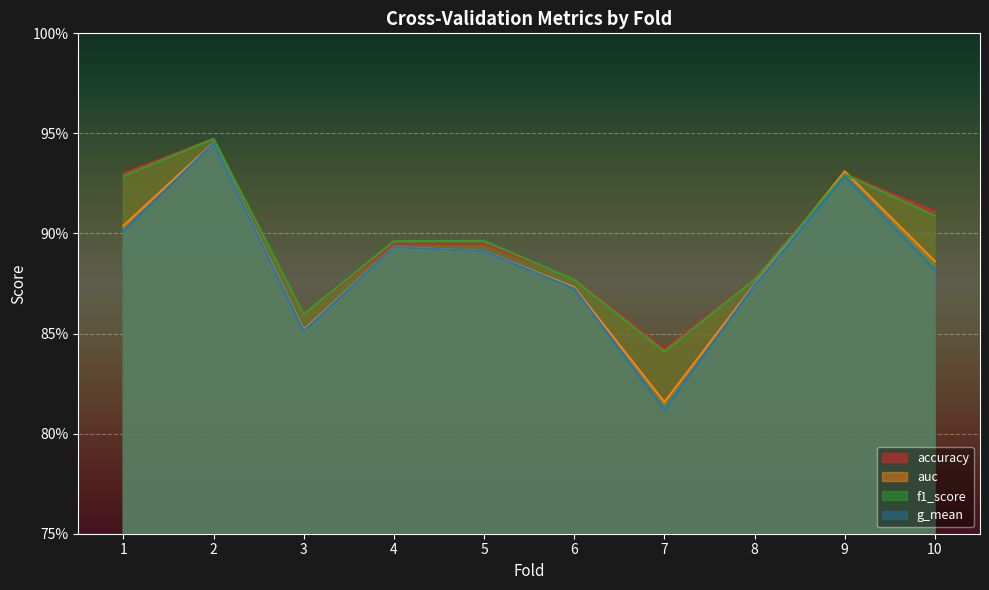

How many auc values are between 0 and 1?

10